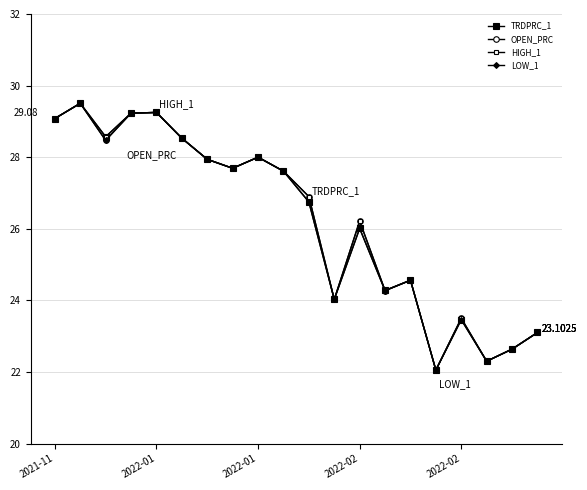

At which category is the sum across all series the highest?

2022-01